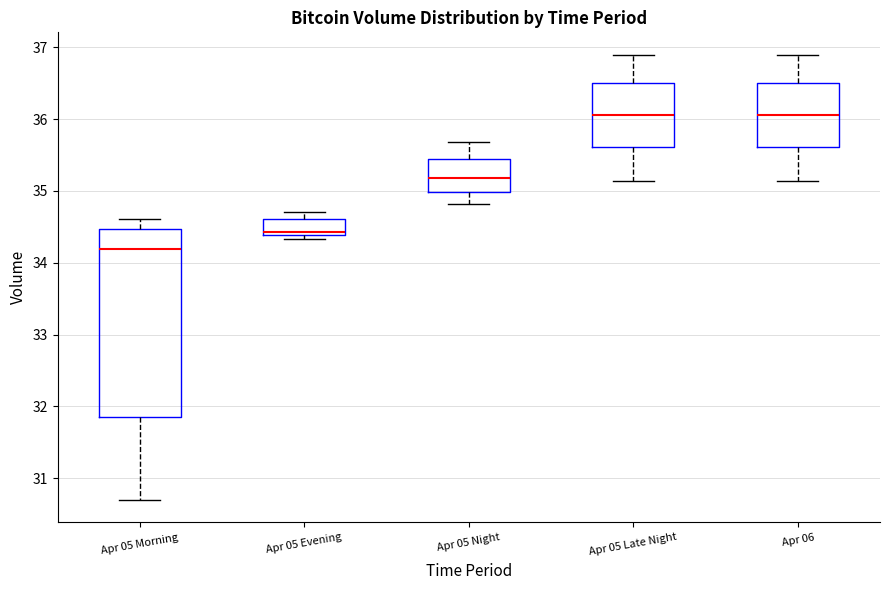

Reading left to right, read every box against the y-axis: the position of its median line, the range the box covers, and the ends of its whiskers. The values are not printed on the chart, so give them approximately, as read against the axis.

Apr 05 Morning: median 34.2, box 31.8 to 34.5, whiskers 30.7 to 34.6
Apr 05 Evening: median 34.4 (just above the box's lower edge), box 34.4 to 34.6, whiskers 34.3 to 34.7
Apr 05 Night: median 35.2, box 35.0 to 35.4, whiskers 34.8 to 35.7
Apr 05 Late Night: median 36.1, box 35.6 to 36.5, whiskers 35.1 to 36.9
Apr 06: median 36.1, box 35.6 to 36.5, whiskers 35.1 to 36.9